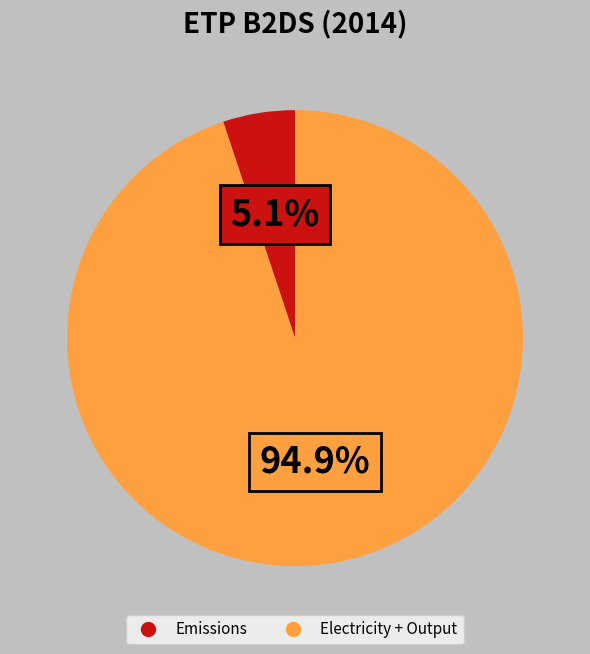

How many segments does this pie chart have?

2